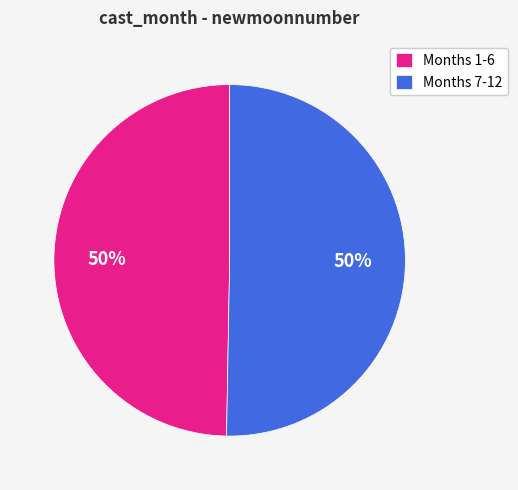

What is the ratio of the value at Months 1-6 to the value at Months 7-12?

1.0